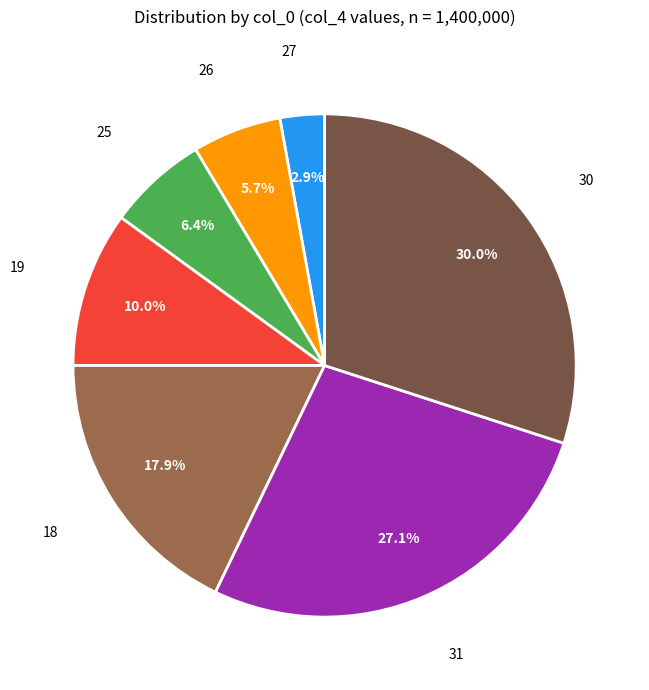

How many segments does this pie chart have?

7